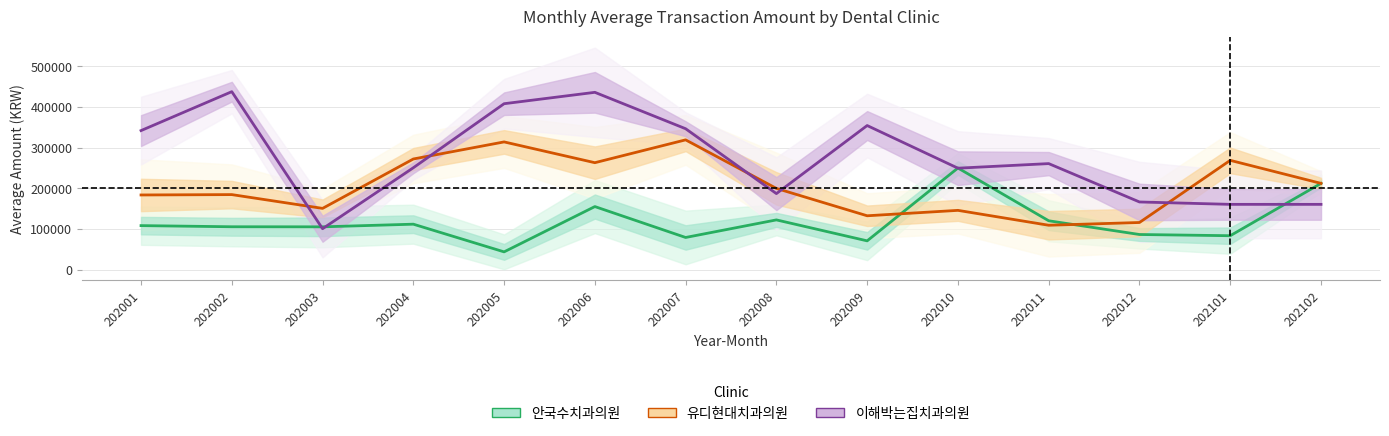

Which series ends up on top after the final intersection of 유디현대치과의원 and 안국수치과의원?

유디현대치과의원